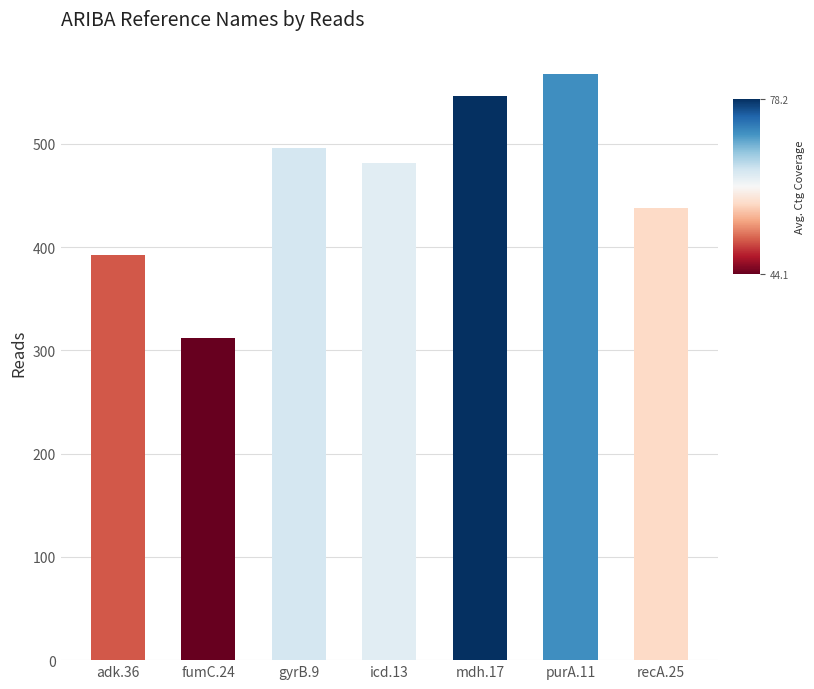

Count the number of data series in this chart.

1